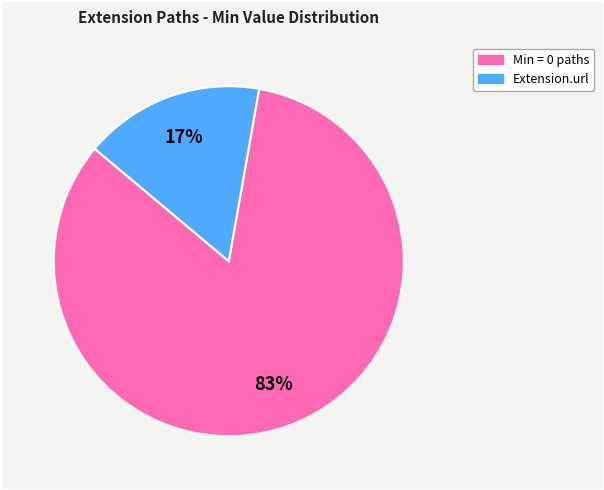

Is there a majority slice in this chart?

Yes